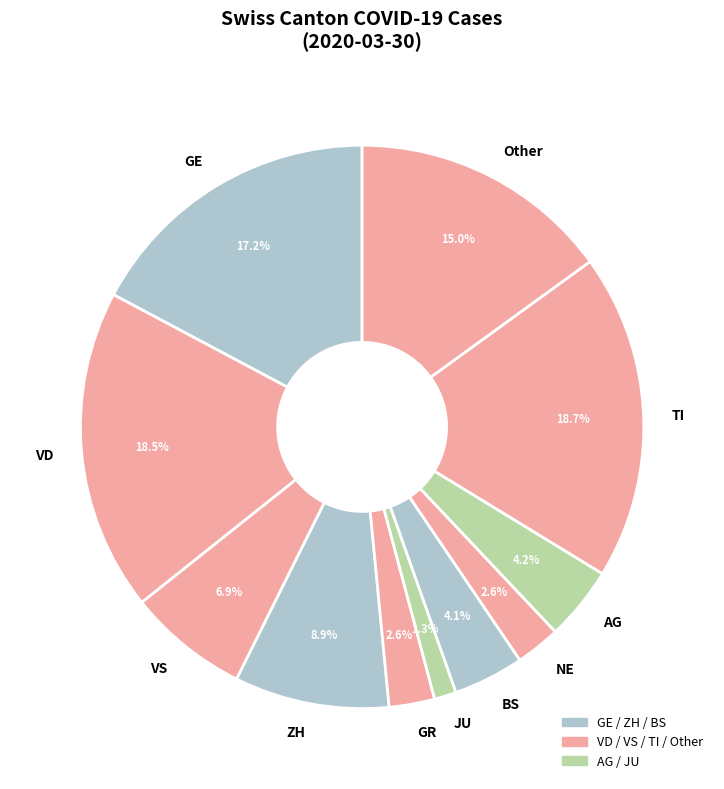

What percentage is the JU slice, to the nearest percent?

1%